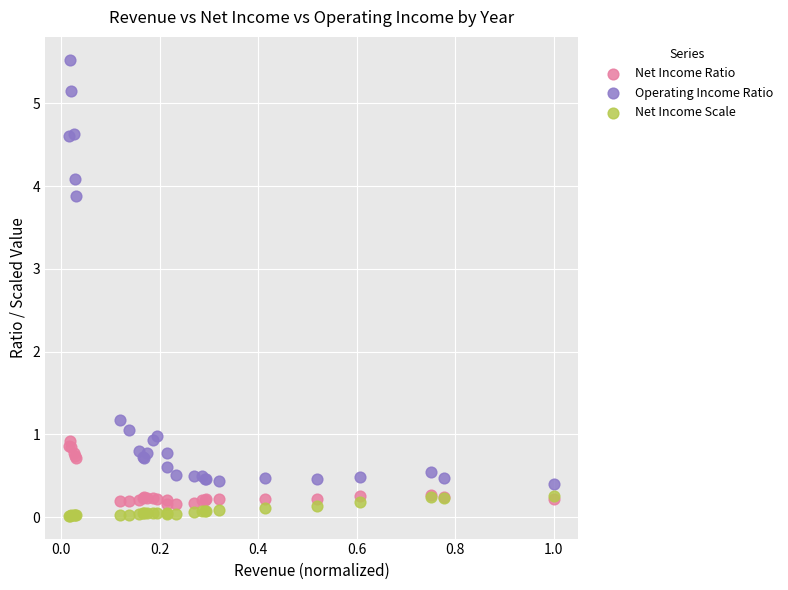

In the Operating Income Ratio series, what Y value is closest to 2?

1.2